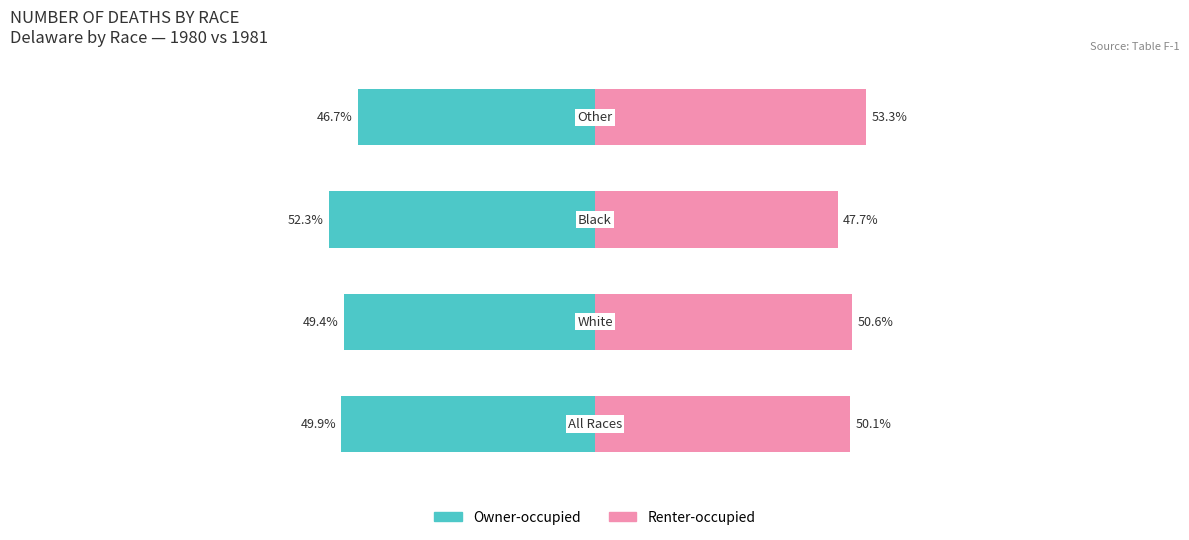

List the series in order of their peak value, highest first.

Renter-occupied, Owner-occupied